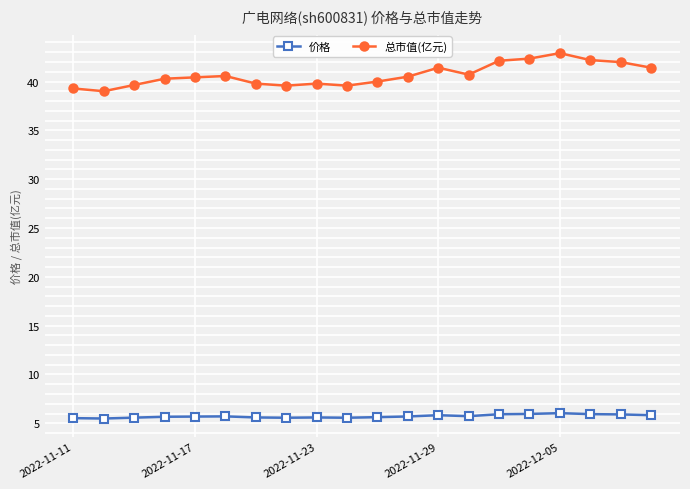

What is the maximum value for 总市值(亿元)?

42.9